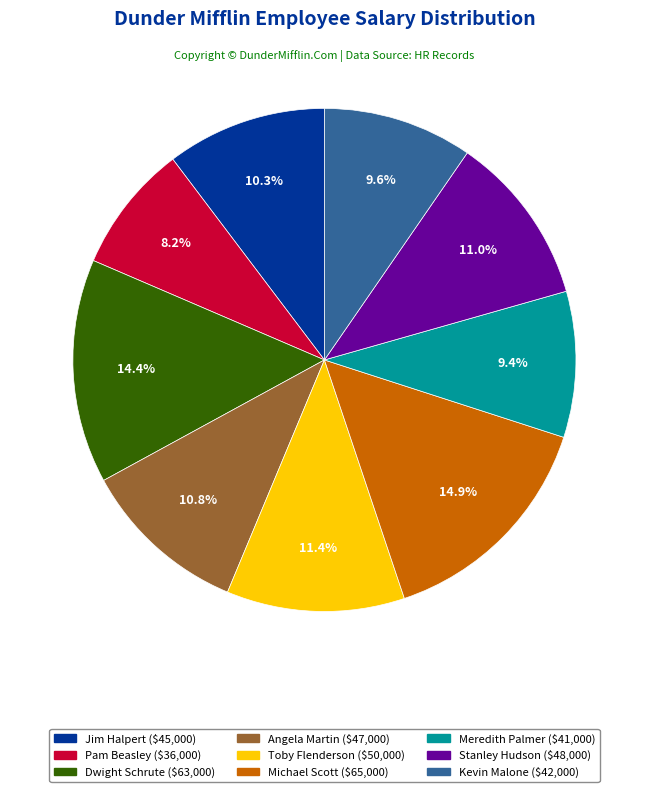

Which slice is the smallest?

Pam Beasley